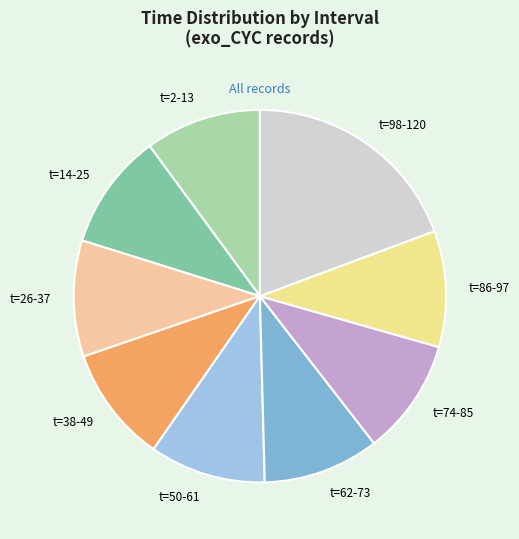

Combined, do t=26-37 and t=98-120 account for over 50%?

No